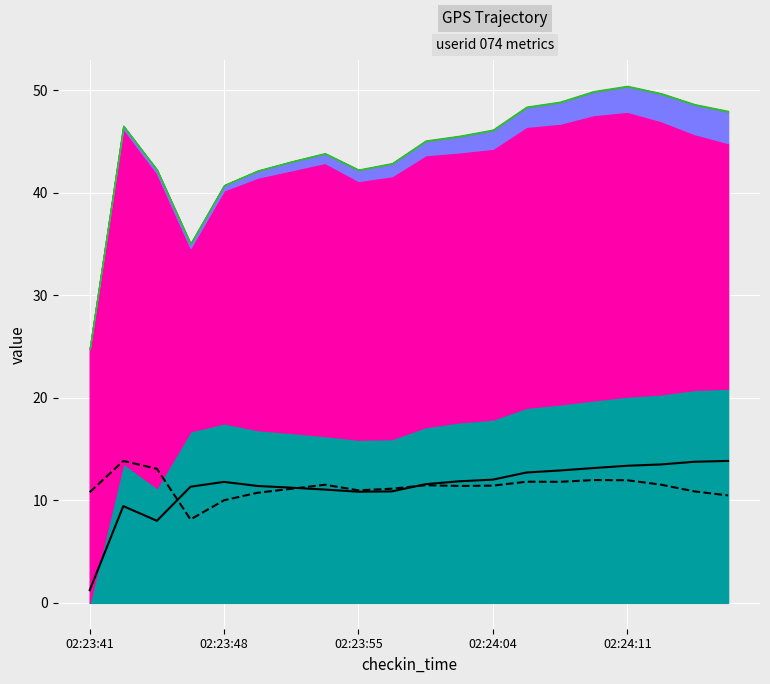

Count the number of categories in the chart.

20